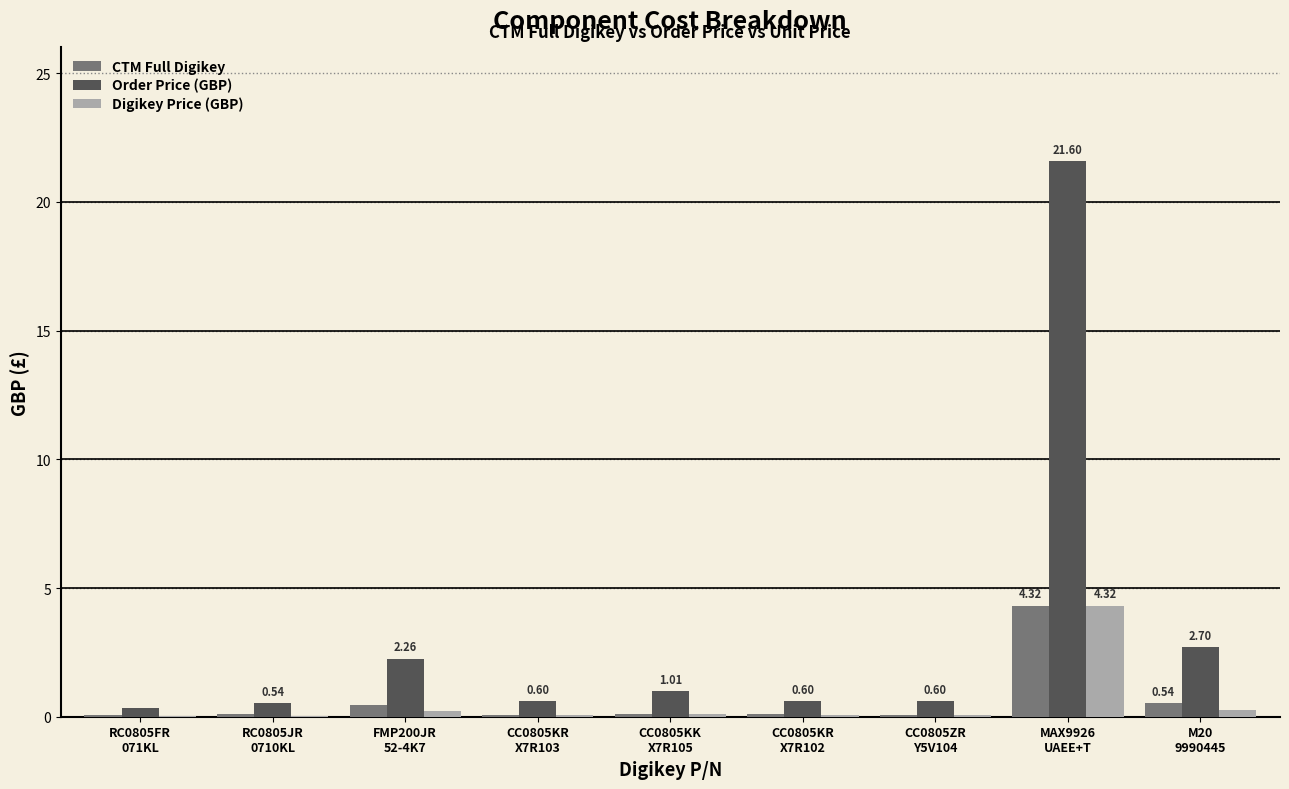

Which series has the largest total across all categories?

Order Price (GBP)